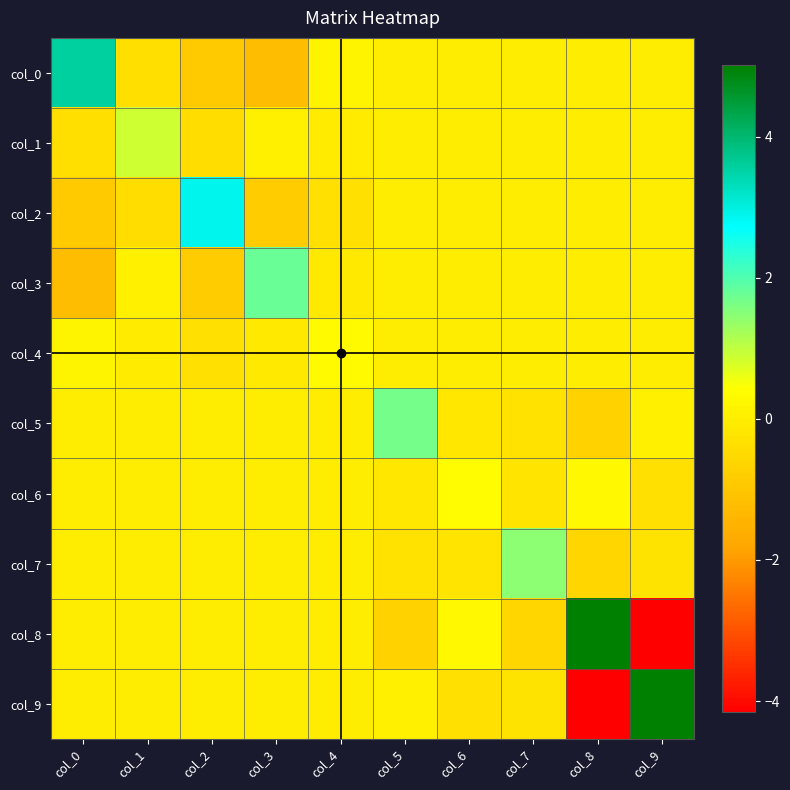

How many data points does each series have?

10